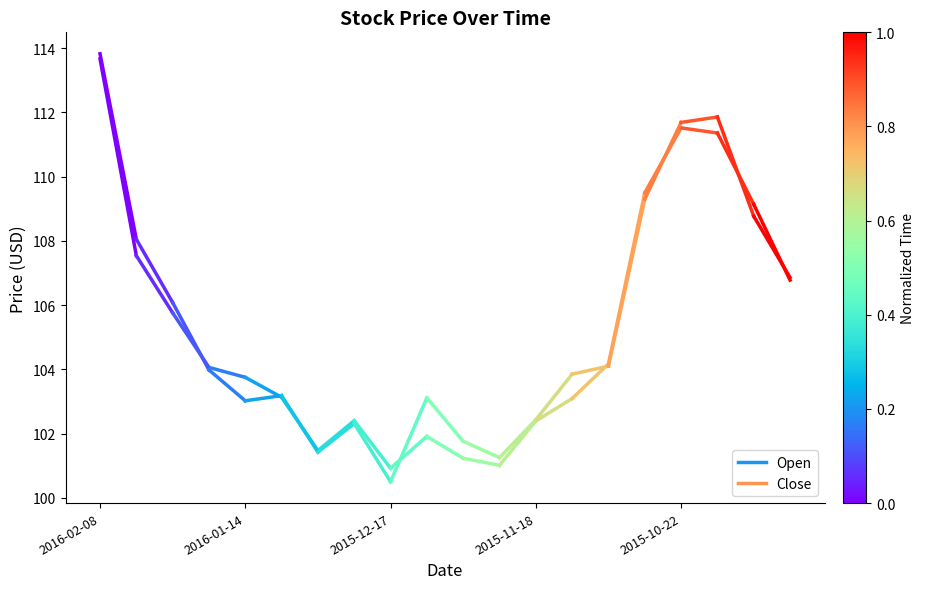

What is the label of the 1st point from the left?

2016-02-08